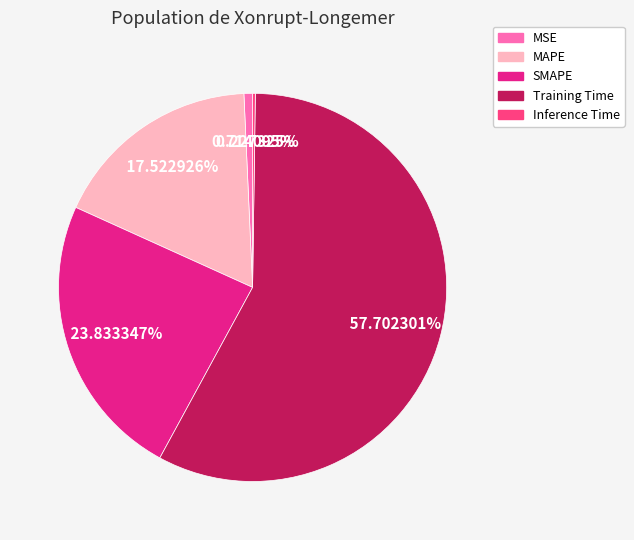

Do SMAPE and MAPE together represent more than half of the pie?

No